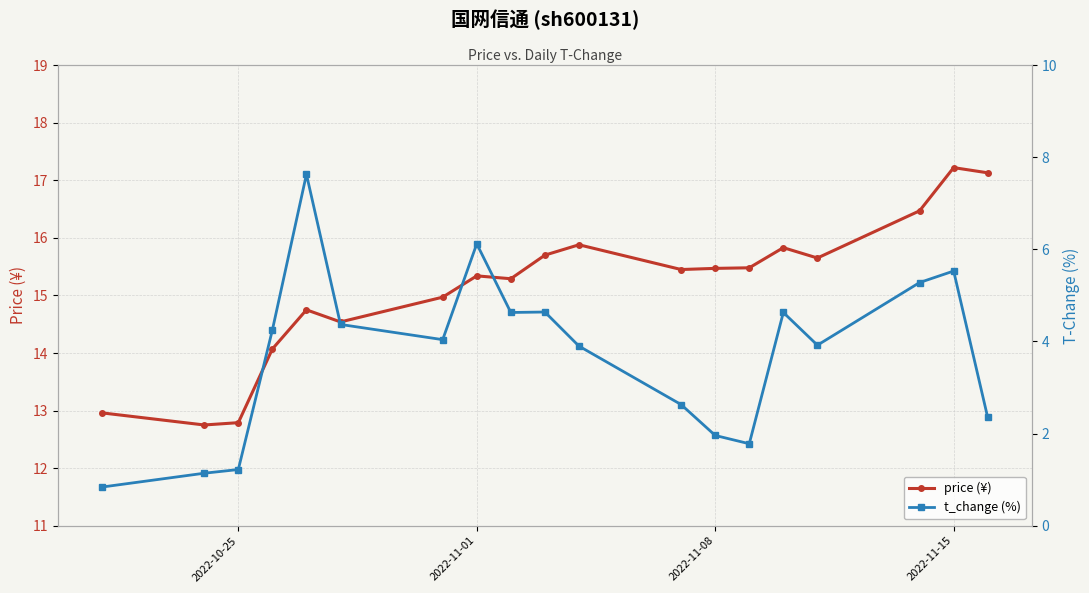

True or false: price (¥) has more than 0 points higher than both neighbors.

True